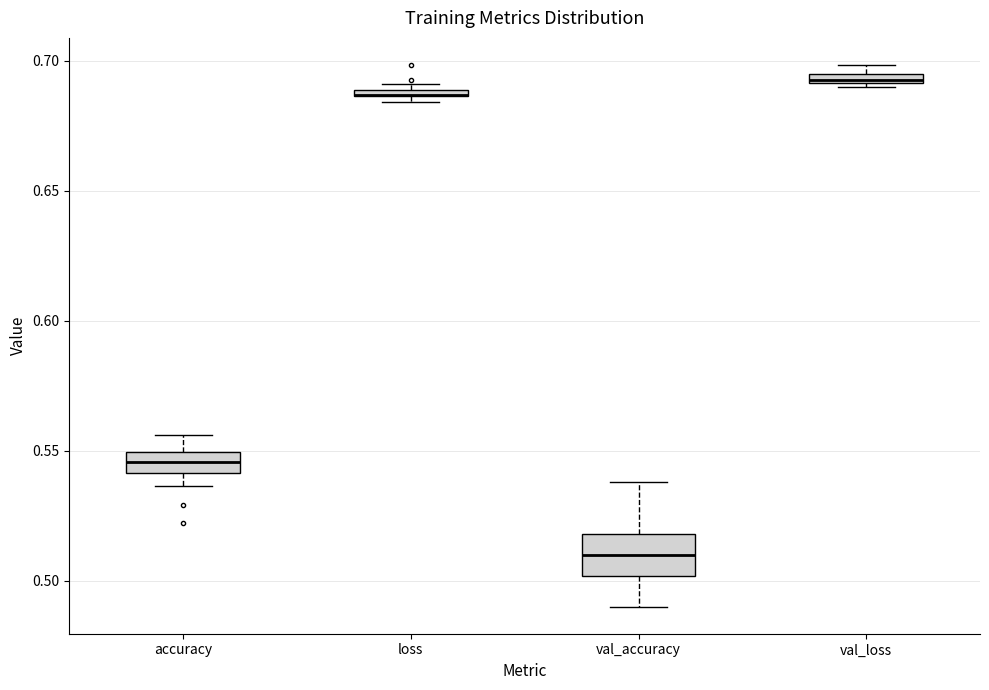

Comparing the boxes themselves (not the whiskers), which one is the tallest?

val_accuracy